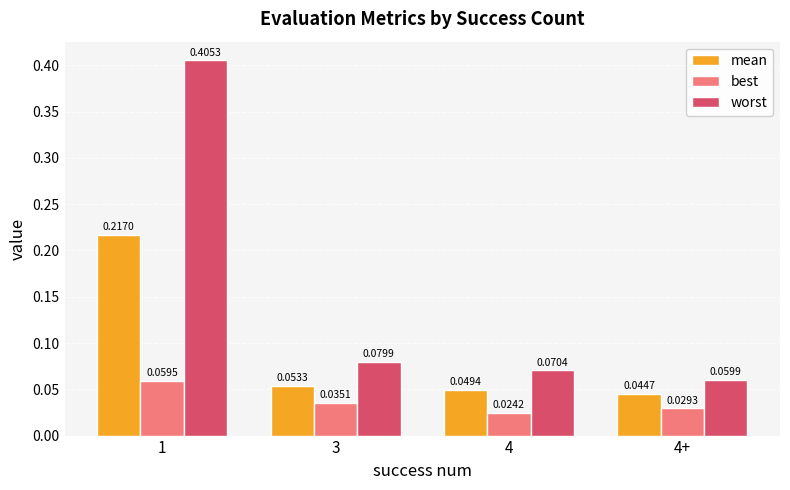

What is the label of the 3rd bar from the right?

3